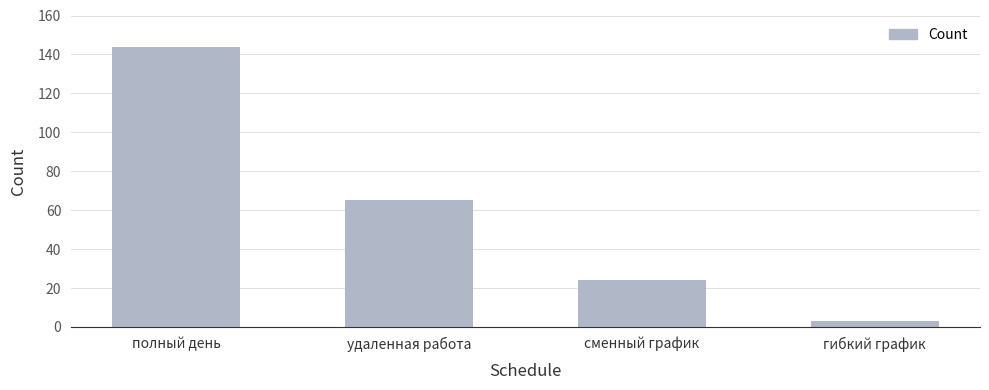

List the labels in order of value, largest first.

полный день, удаленная работа, сменный график, гибкий график